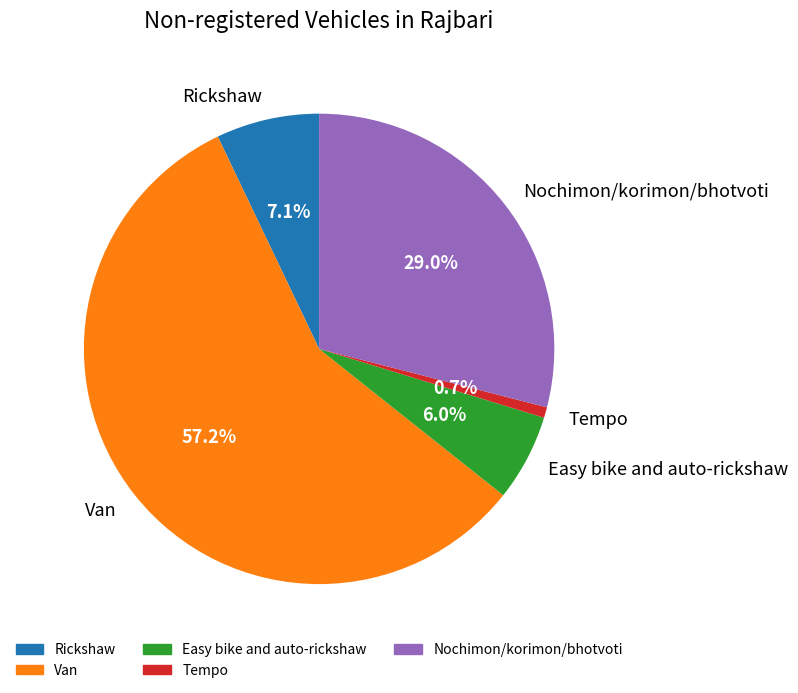

Between Easy bike and auto-rickshaw and Rickshaw, which is larger?

Rickshaw